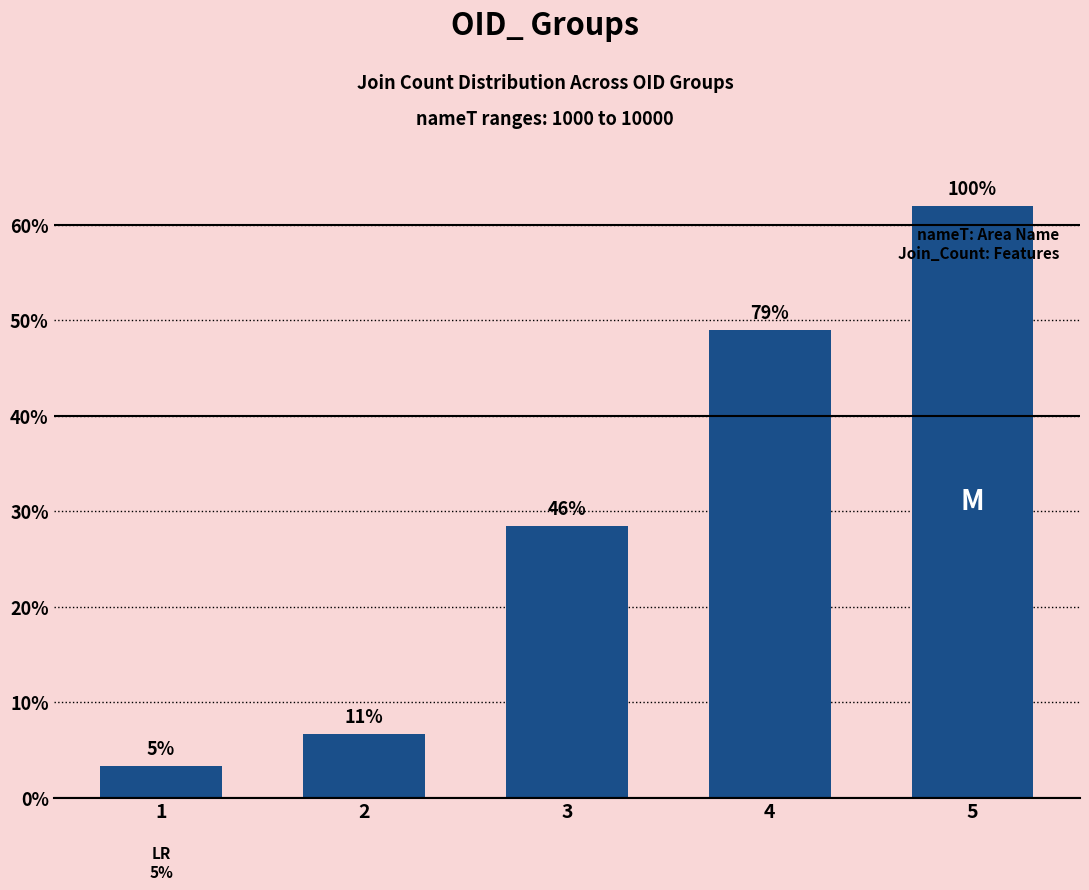

At which label is the value closest to 32?

3